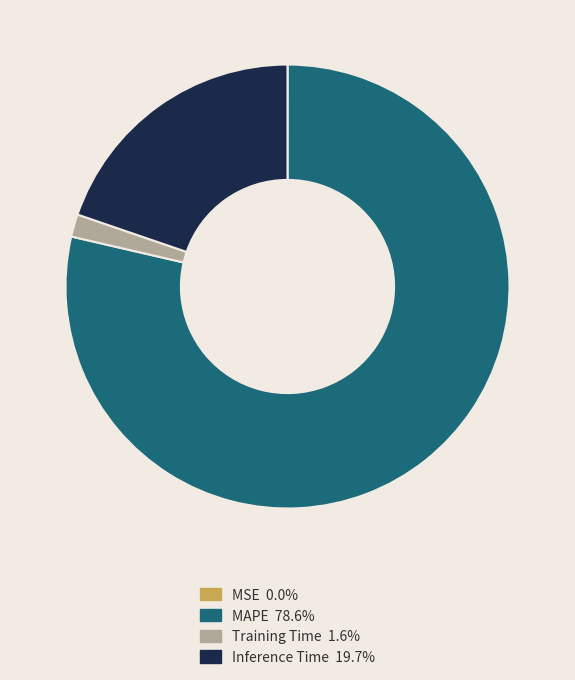

Does any single category account for the majority?

Yes